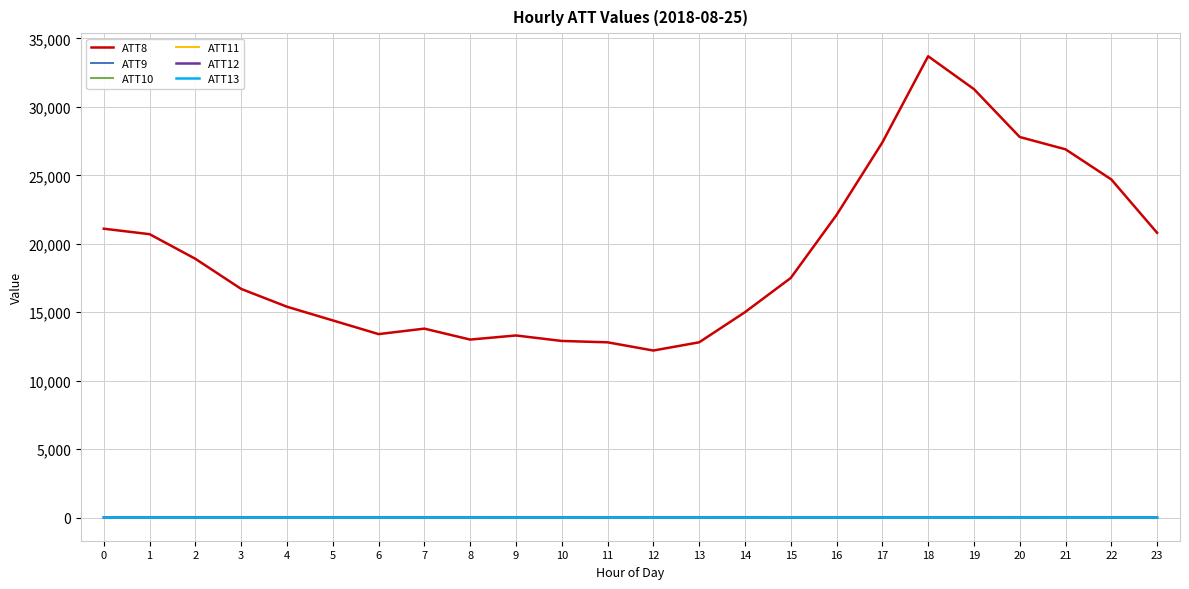

Rank the series by their maximum value, from lowest to highest.

ATT9, ATT10, ATT11, ATT13, ATT12, ATT8